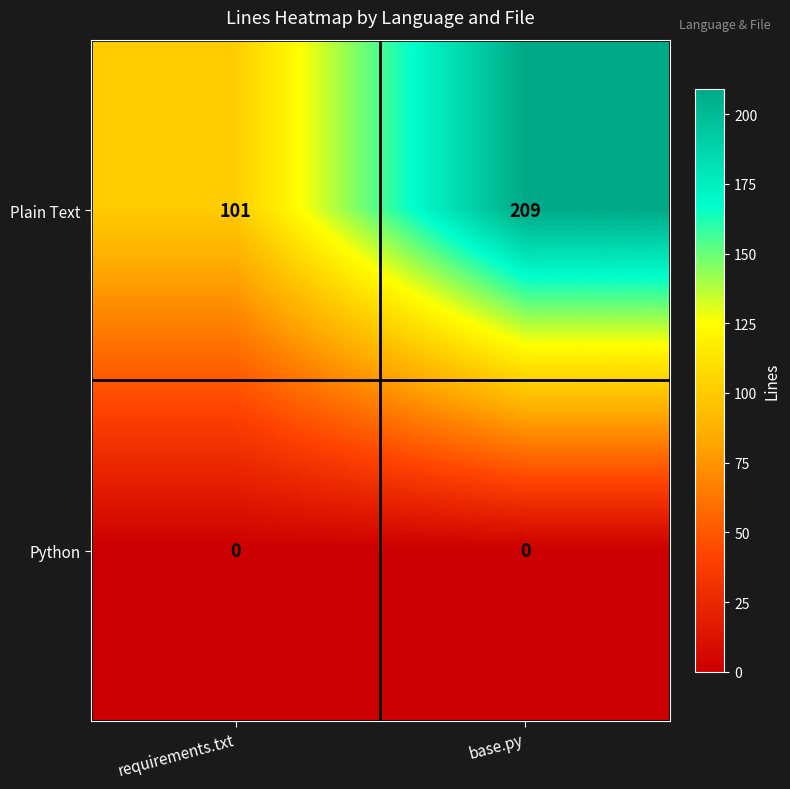

Reading left to right, transcribe all the data shown in this chart.

Plain Text: 101	209
Python: 0	0